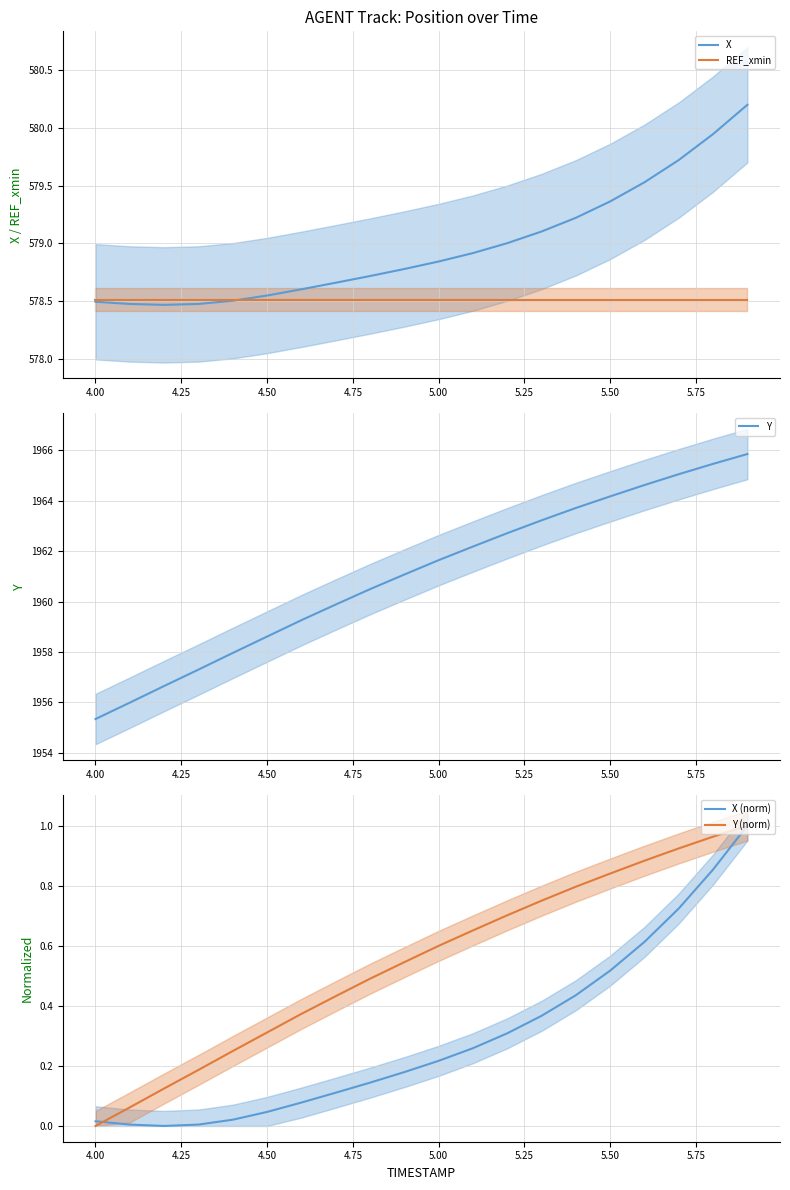

What is the maximum value shown in the chart?

1965.8